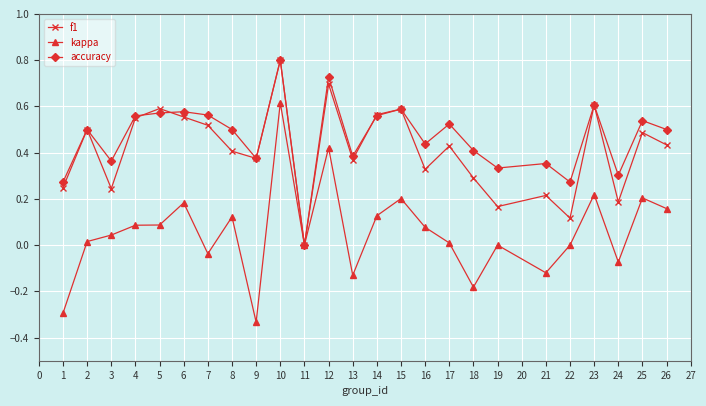

Is it true that f1 equals 0.3 at 24?

False